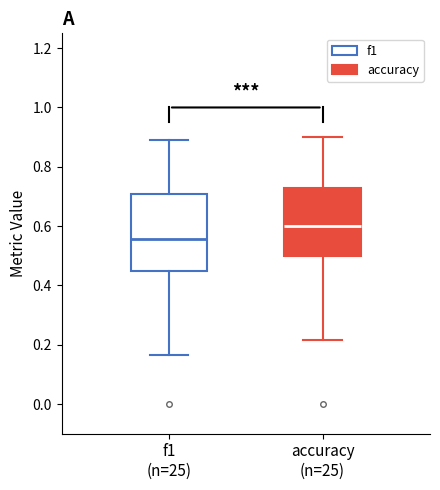

Reading left to right, read every box against the y-axis: the position of its median line, the range the box covers, and the ends of its whiskers. The values are not printed on the chart, so give them approximately, as read against the axis.

f1 (n=25): median 0.56, box 0.44 to 0.70, whiskers 0.16 to 0.90
accuracy (n=25): median 0.60, box 0.50 to 0.72, whiskers 0.22 to 0.90